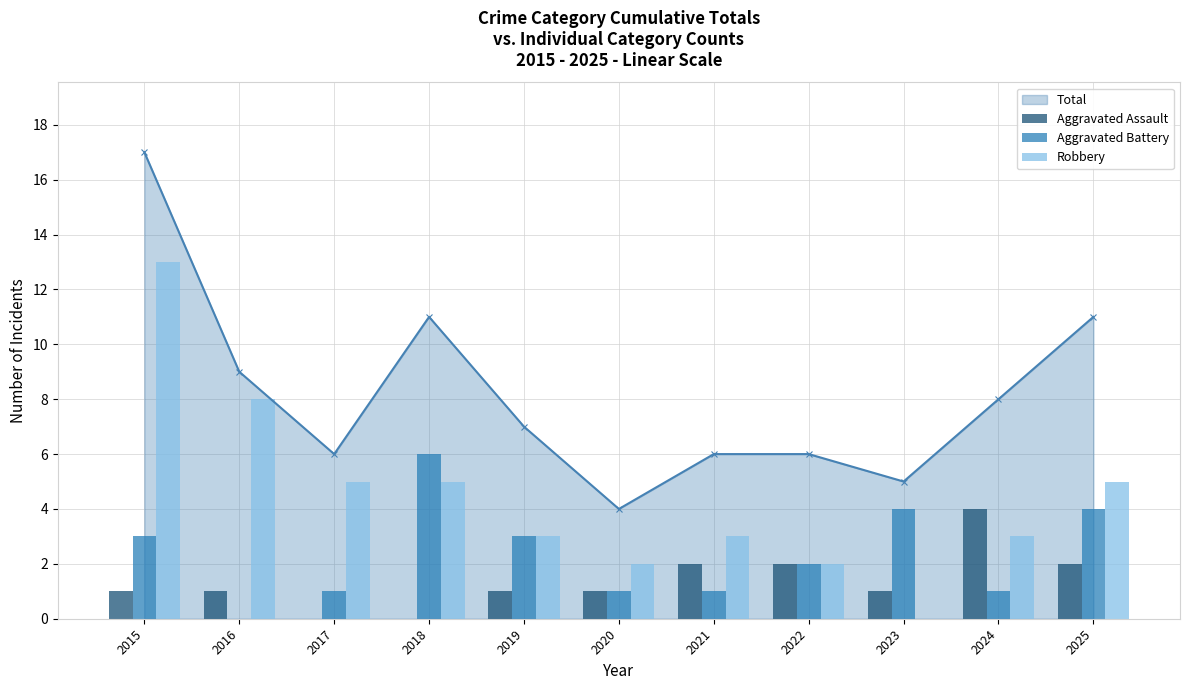

Reading left to right, transcribe all the data shown in this chart.

Aggravated Assault: 1	1	0	0	1	1	2	2	1	4	2
Aggravated Battery: 3	0	1	6	3	1	1	2	4	1	4
Robbery: 13	8	5	5	3	2	3	2	0	3	5